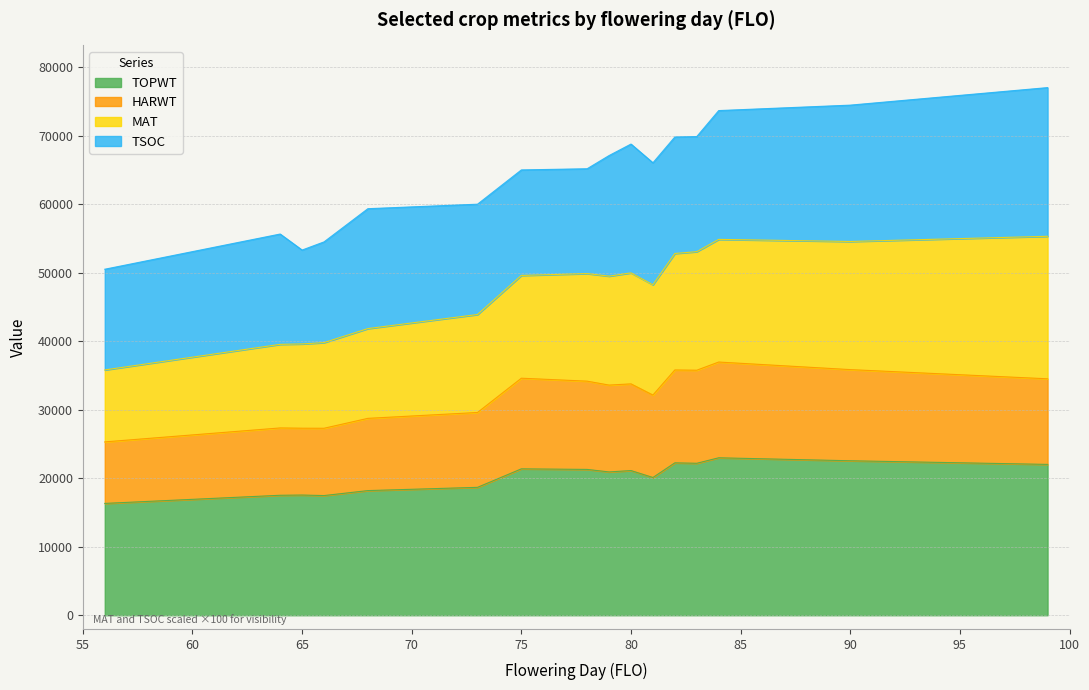

What is the maximum value shown in the chart?

77009